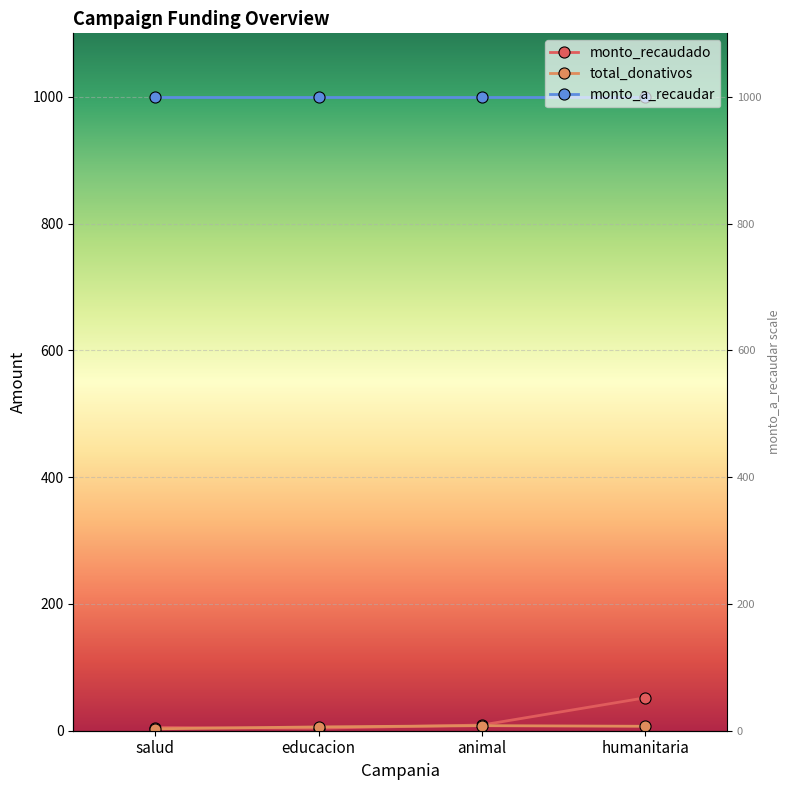

Between salud and educacion, which series saw the biggest shift?

total_donativos